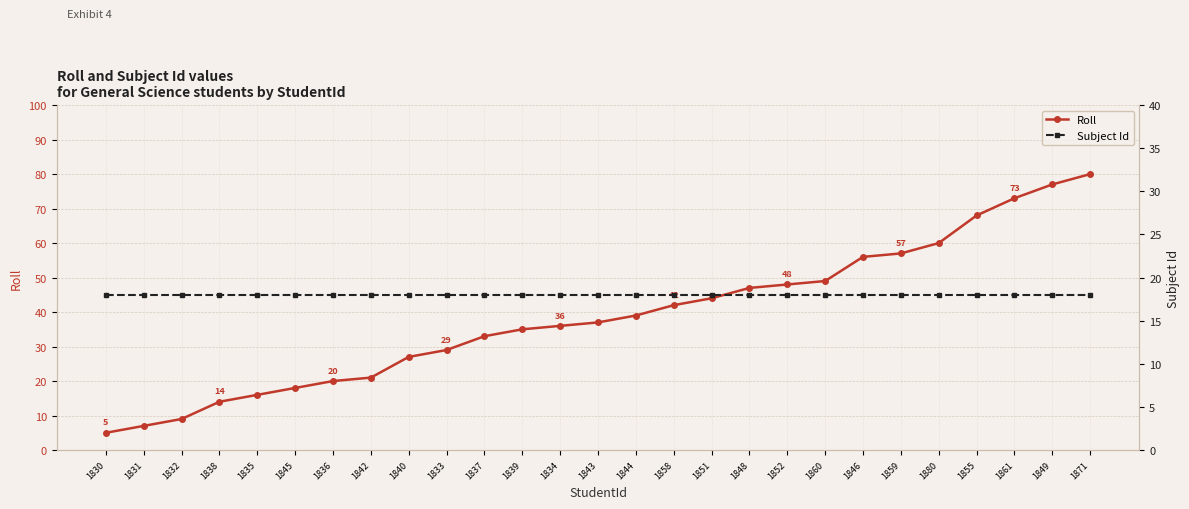

At how many categories does at least one series exceed 67?

4